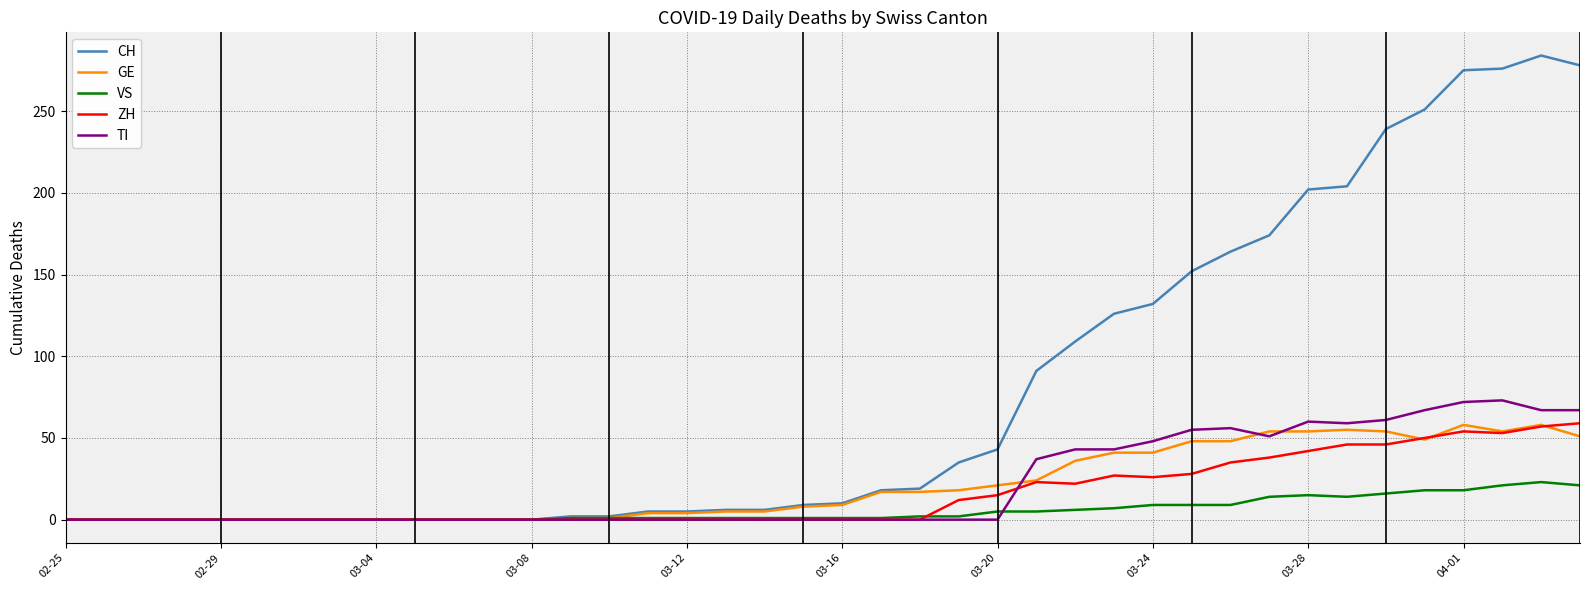

True or false: TI has more than 1 points higher than both neighbors.

True